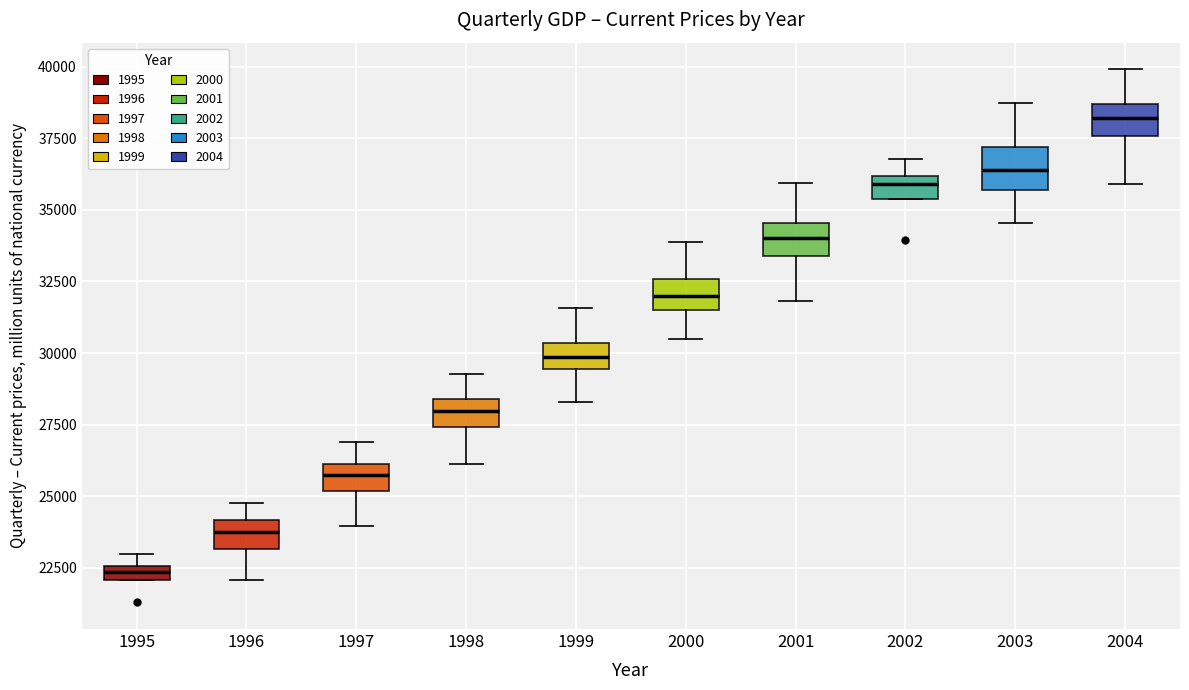

Where does the median line of the box at x = 1998 sit on the y-axis? The values are not printed on the chart, so give them approximately, as read against the axis.

28000